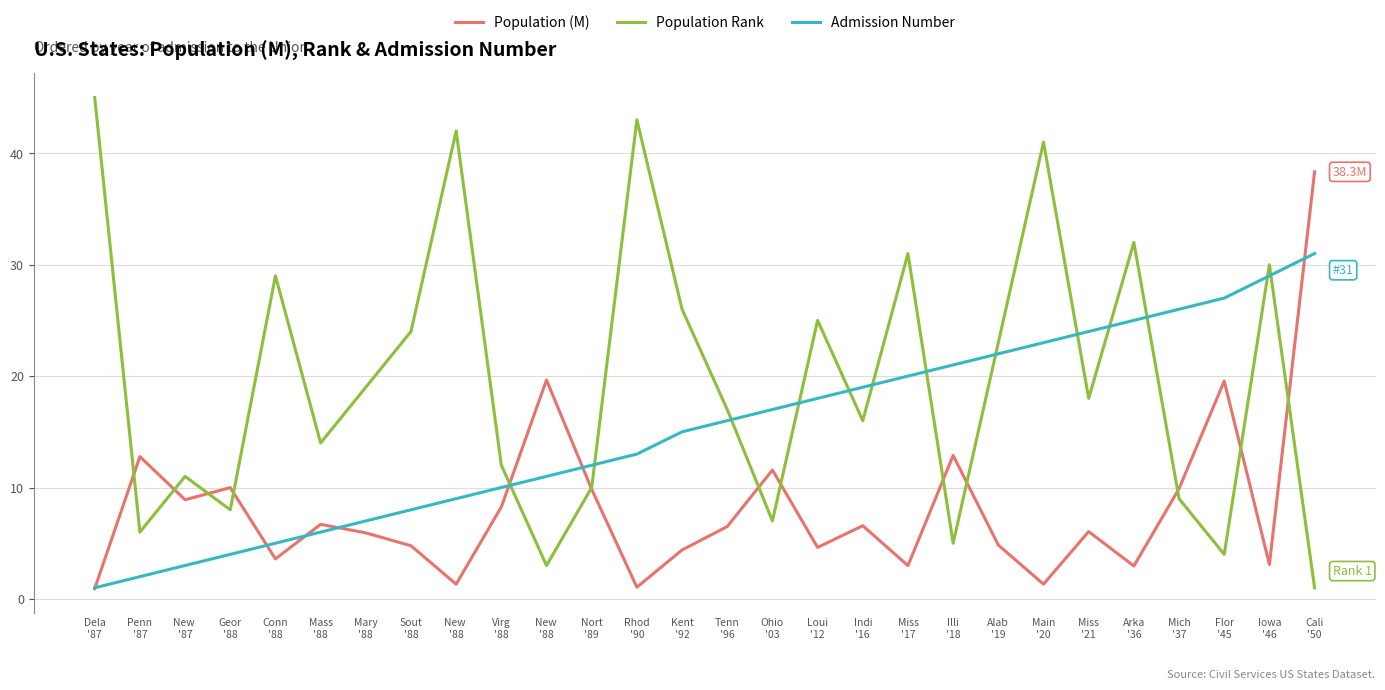

Where is the first local maximum for Population (M)?

Penn
'87